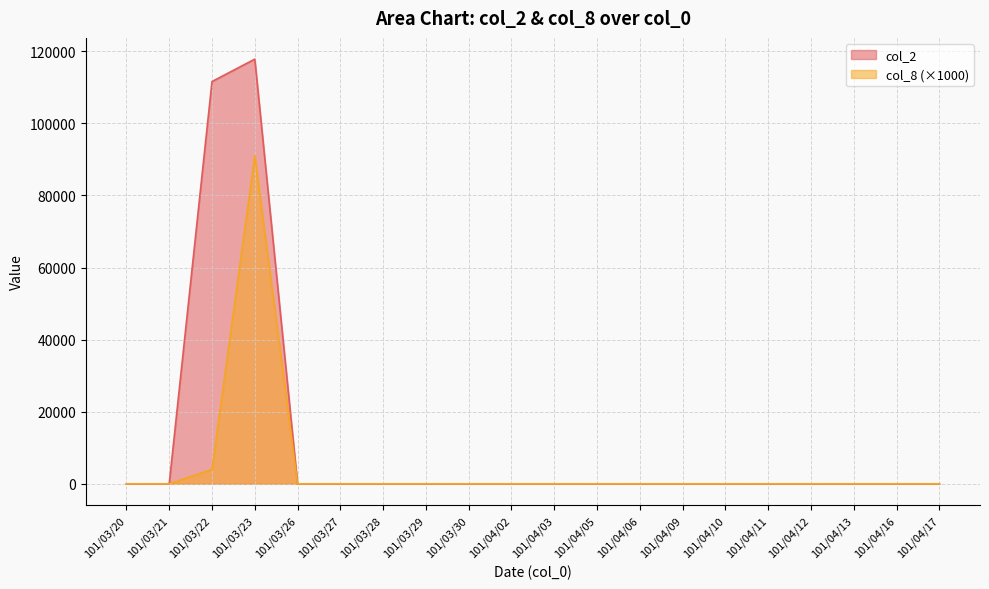

Reading left to right, what are all the values shown in this chart?

col_2: 0	0	111600	117820	0	0	0	0	0	0	0	0	0	0	0	0	0	0	0	0
col_8: 0	0	4000	91000	0	0	0	0	0	0	0	0	0	0	0	0	0	0	0	0